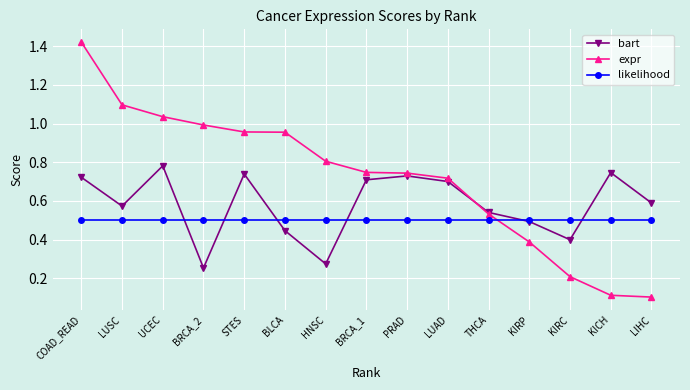

What is the label of the 7th point from the left?

HNSC